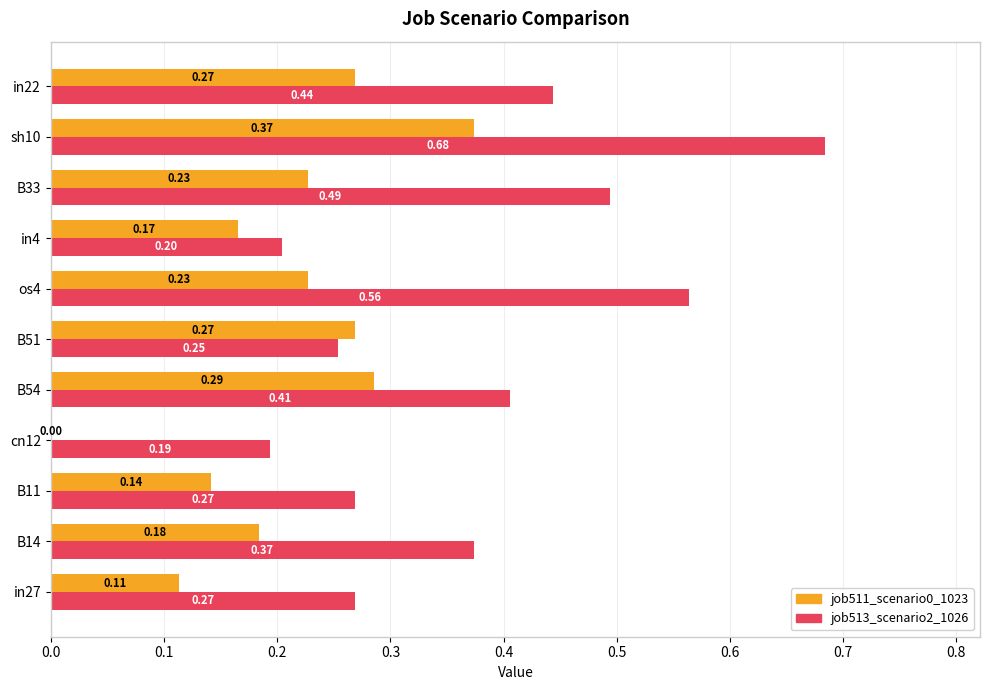

Is the value of job511_scenario0_1023 at in27 greater than the value of job513_scenario2_1026 at B33?

No